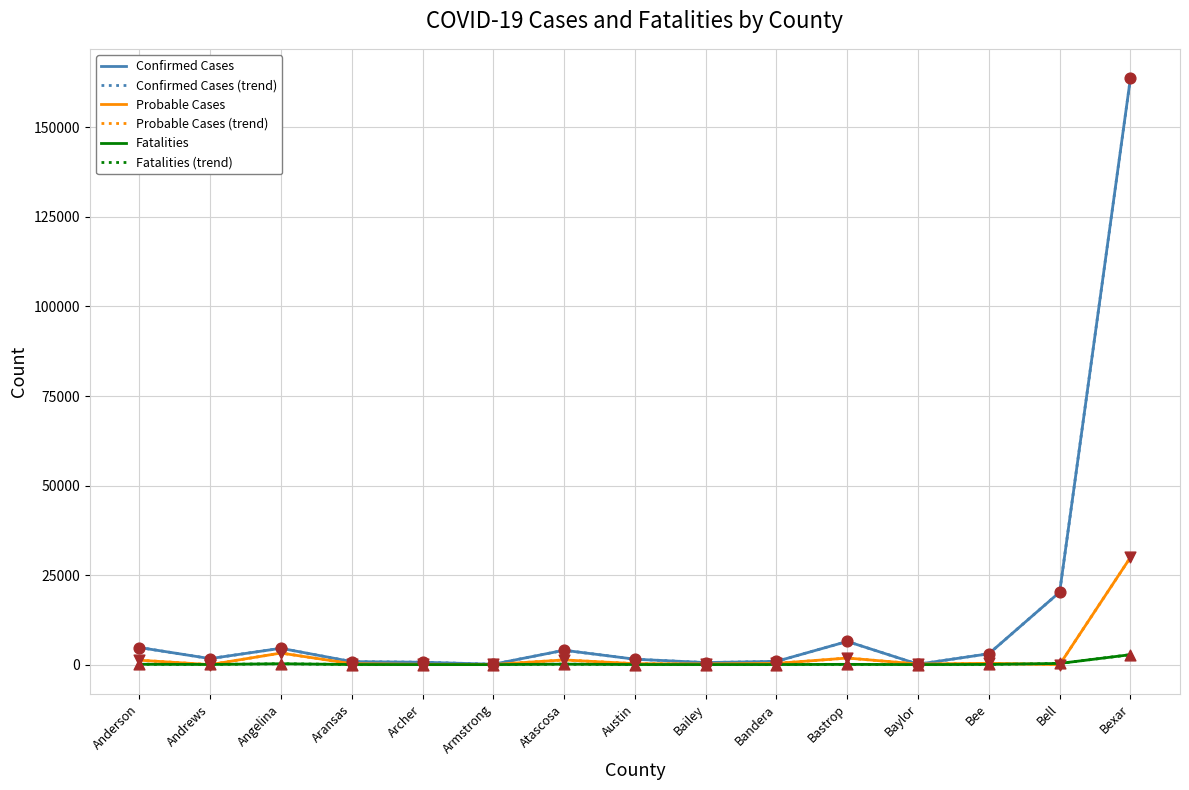

Does the chart have visible grid lines?

Yes